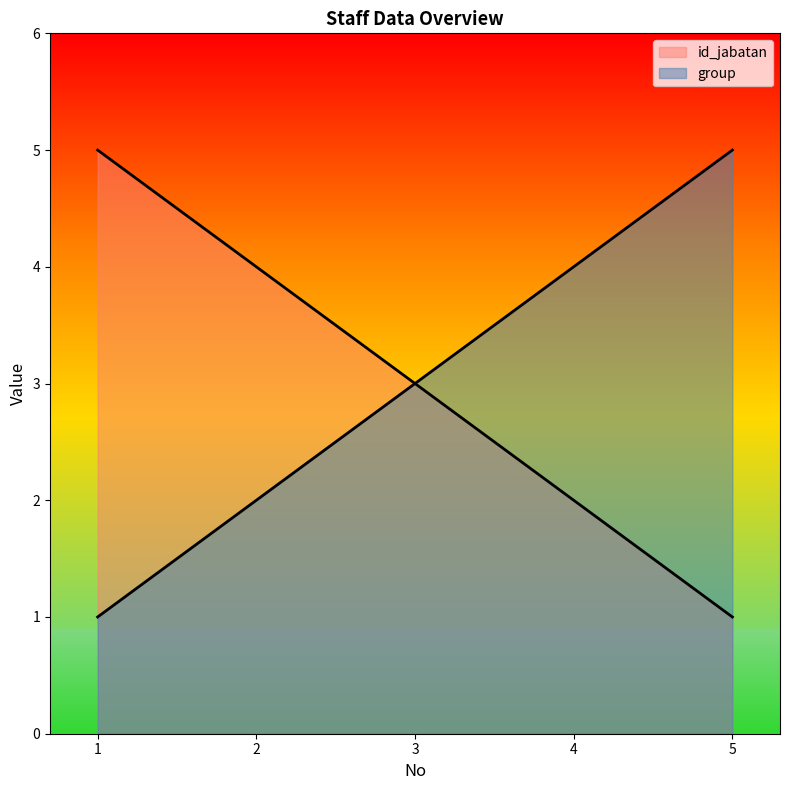

At which category is the sum across all series the highest?

1